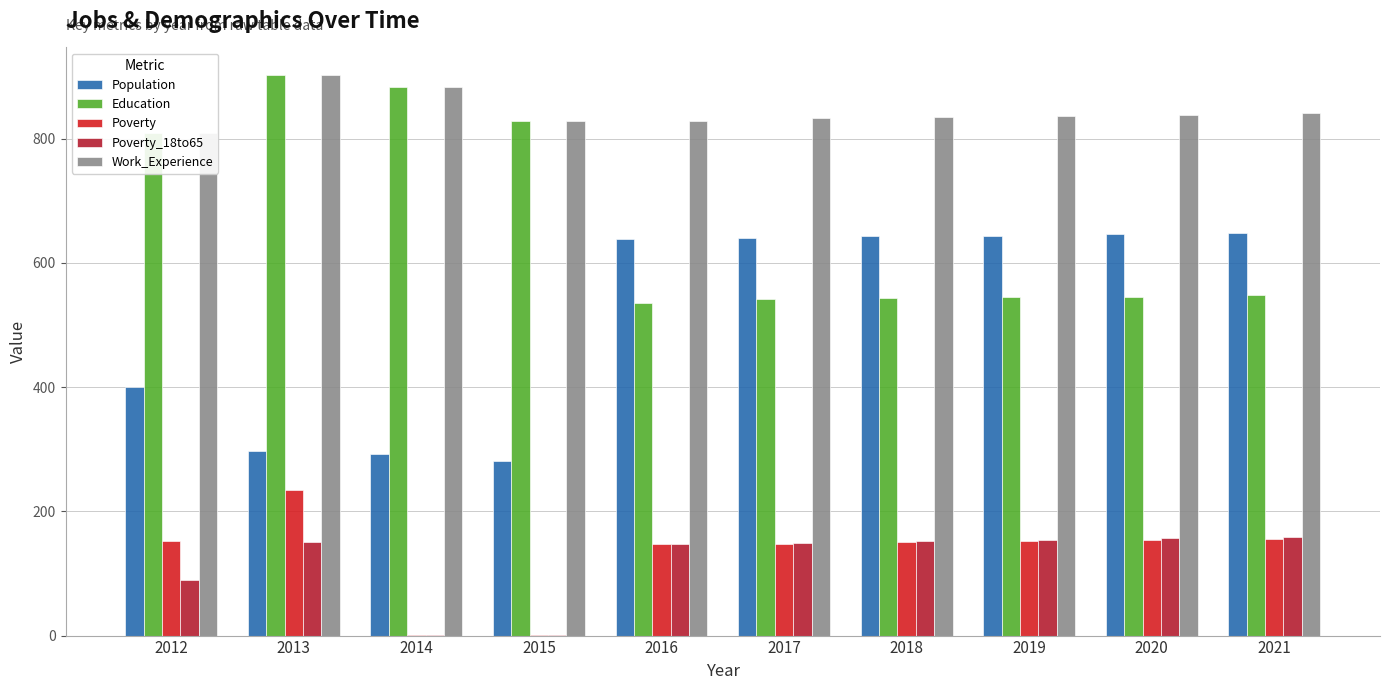

Which series has the largest range (max minus min)?

Population